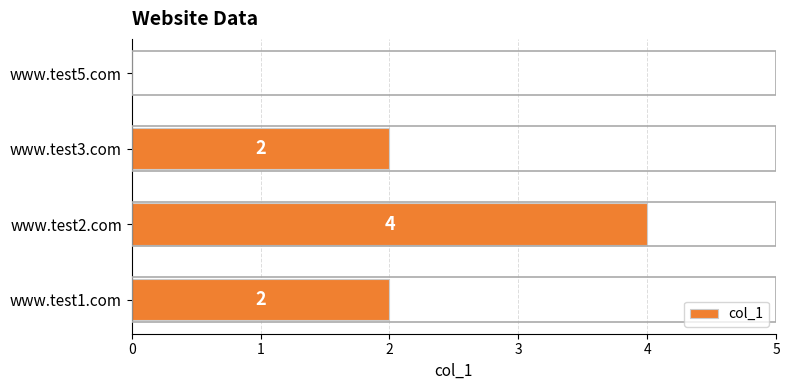

Reading bottom to top, transcribe all the data shown in this chart.

www.test1.com=2	www.test2.com=4	www.test3.com=2	www.test5.com=0